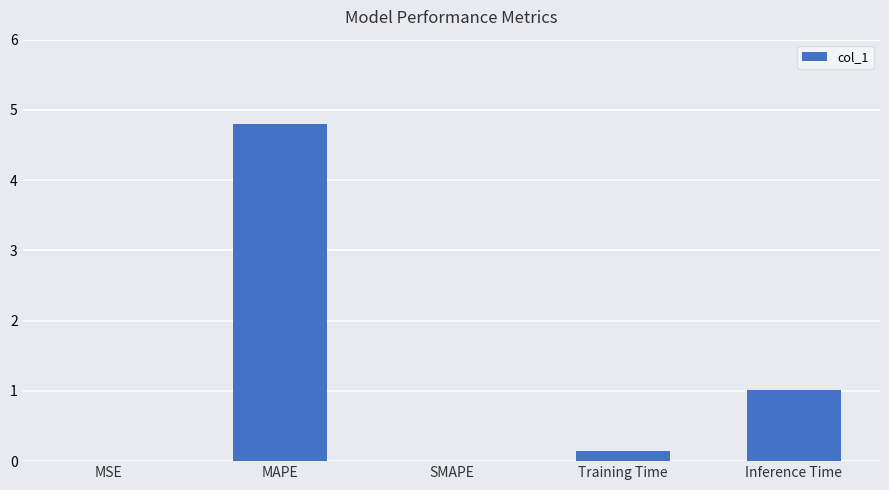

How many distinct data groups are displayed?

1